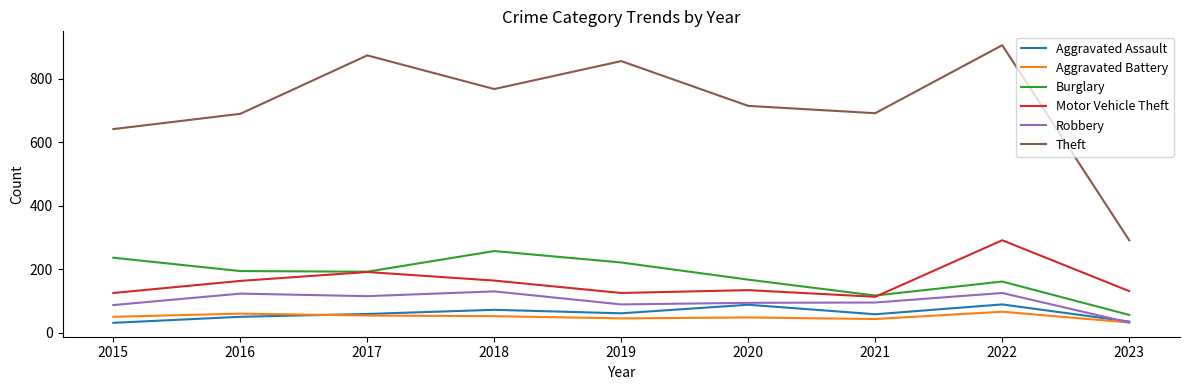

What is the spread (max minus min) of values at 2020?

666